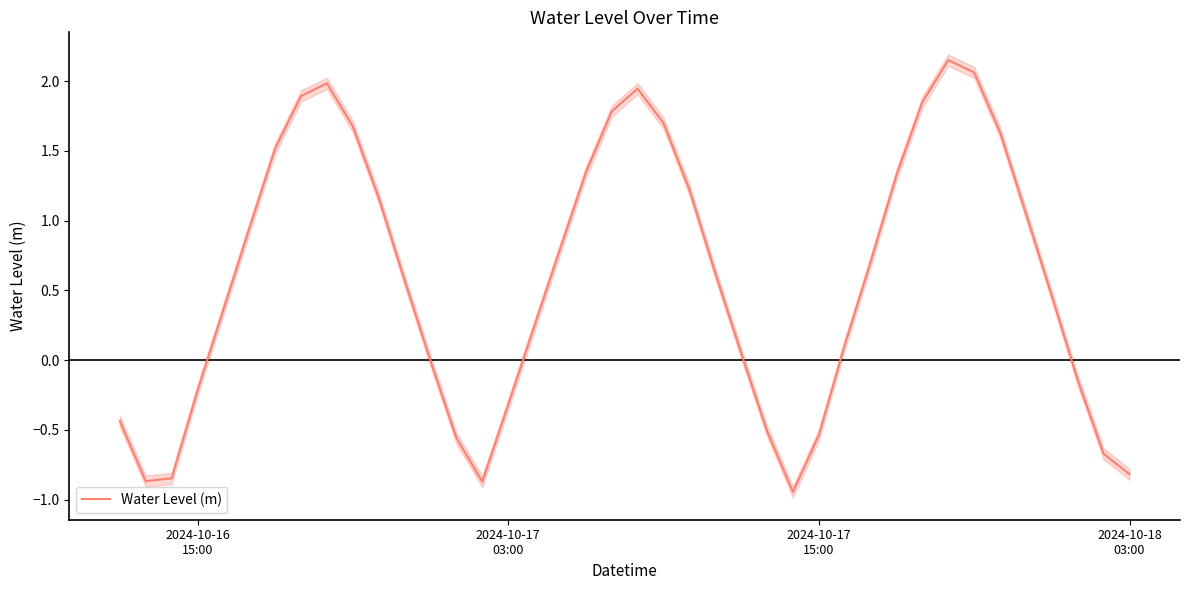

How many lines are shown in the chart?

1